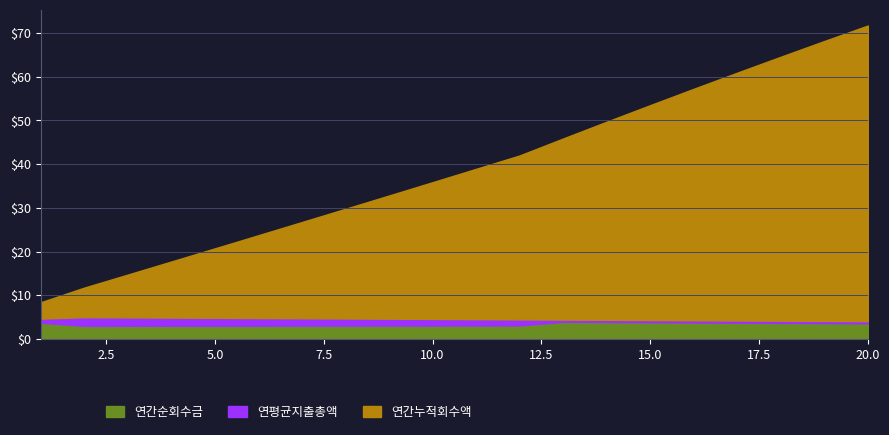

What is the maximum value for 연간순회수금?

3.9